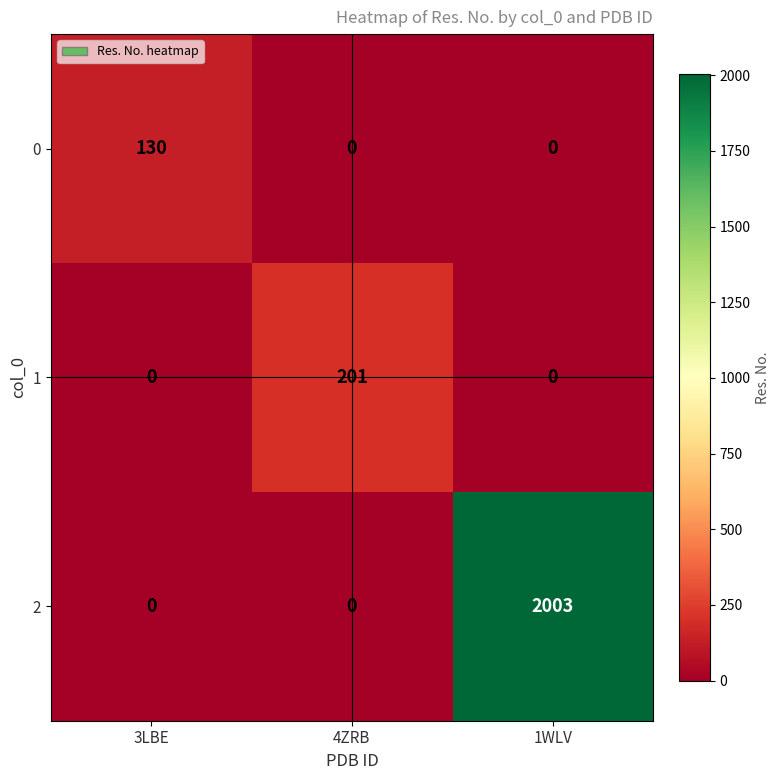

How many values in the 1 series exceed 0?

1